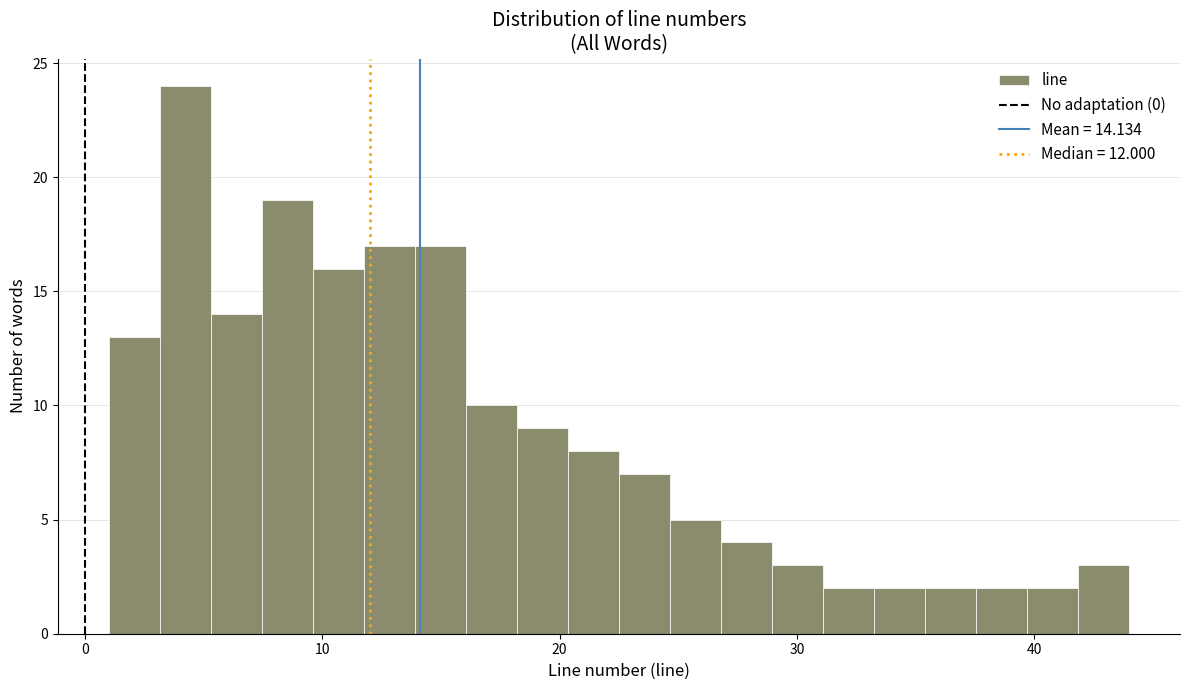

Read against the x-axis, roughly where is the centre of the tallest bar?

4